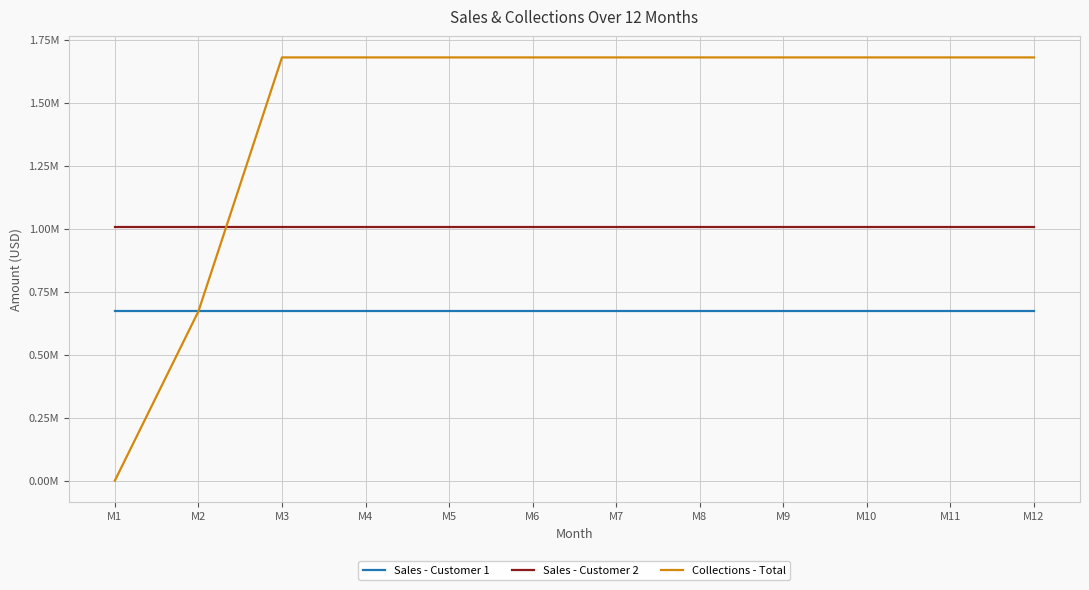

The Collections - Total series shows 1680000 at M7. True or false?

True